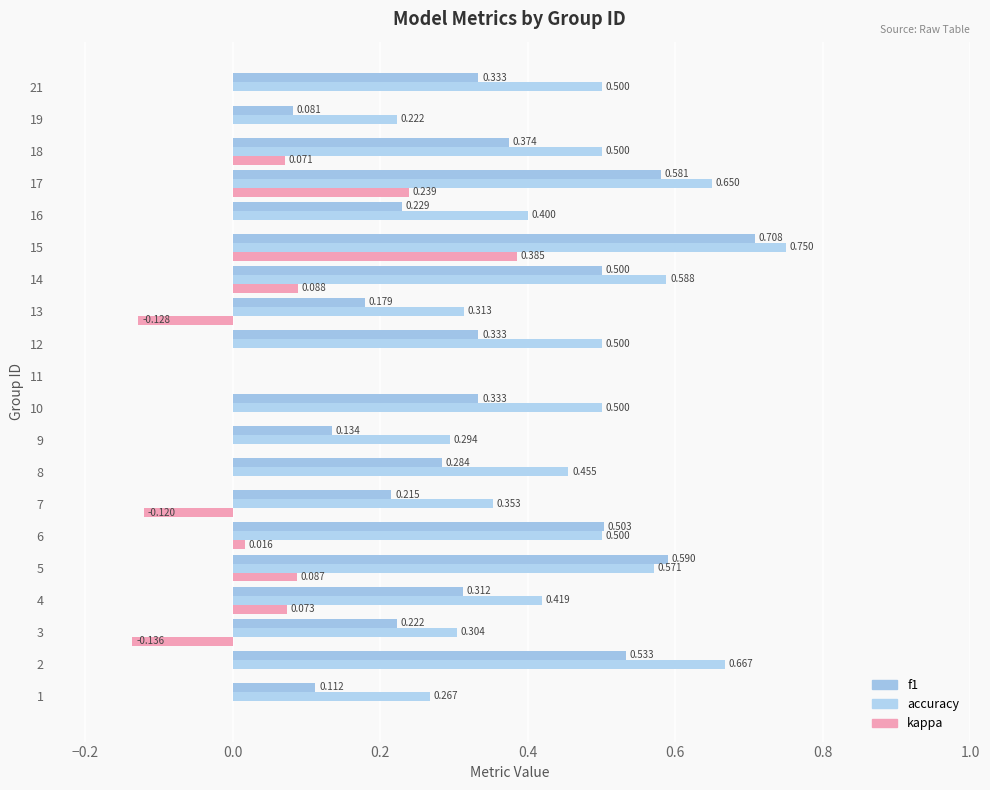

At which label does accuracy reach its peak?

15